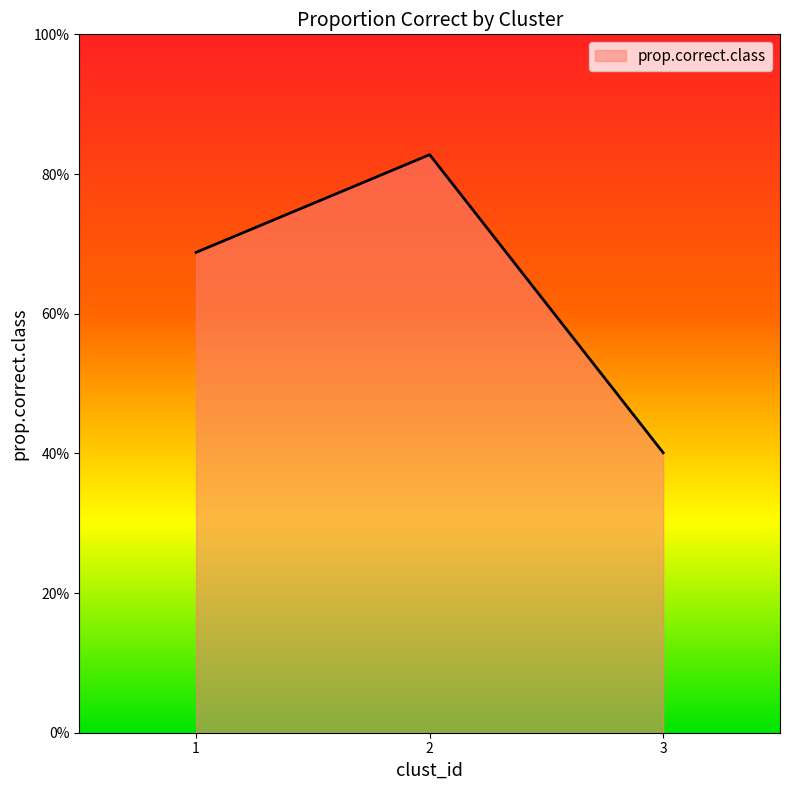

What is the value of the 3rd point from the left?

0.4